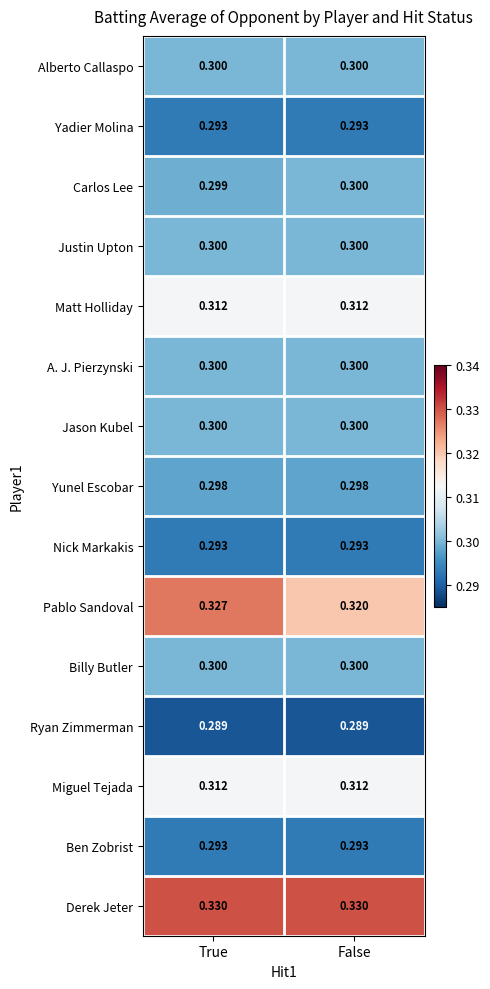

Is the value of Billy Butler at False greater than the value of Pablo Sandoval at False?

No